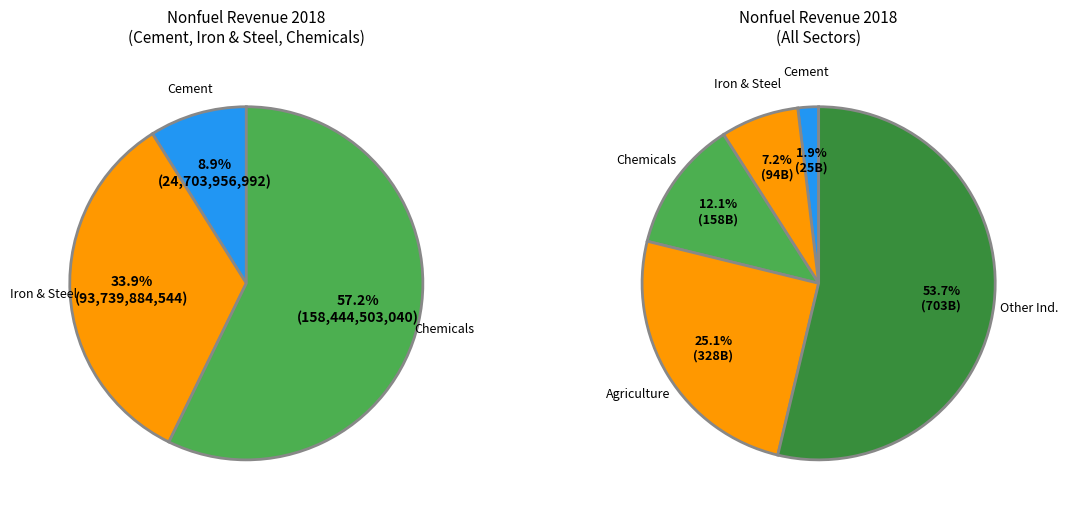

To the nearest percent, what portion does Other industries represent?

54%